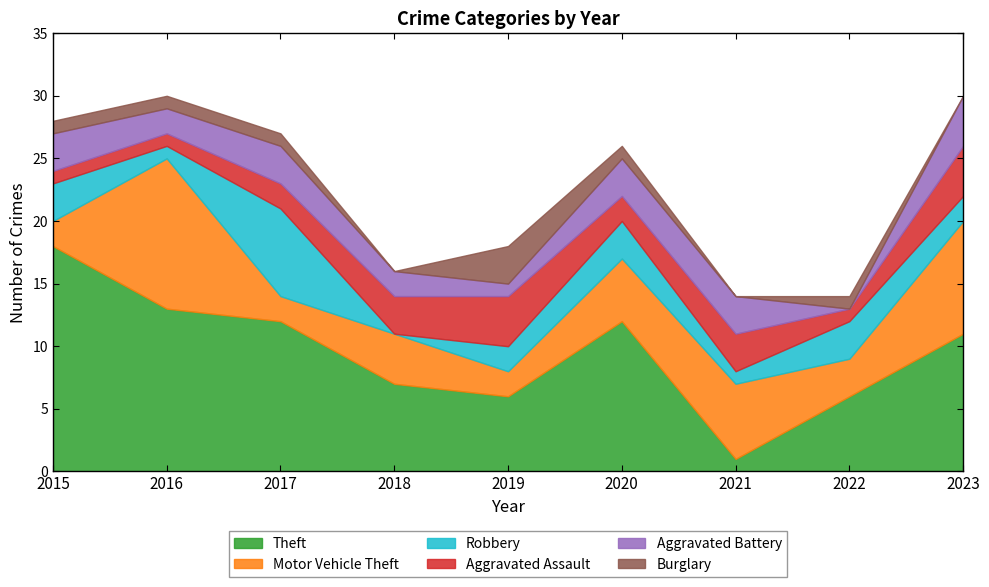

How many values in Aggravated Battery are above zero?

8